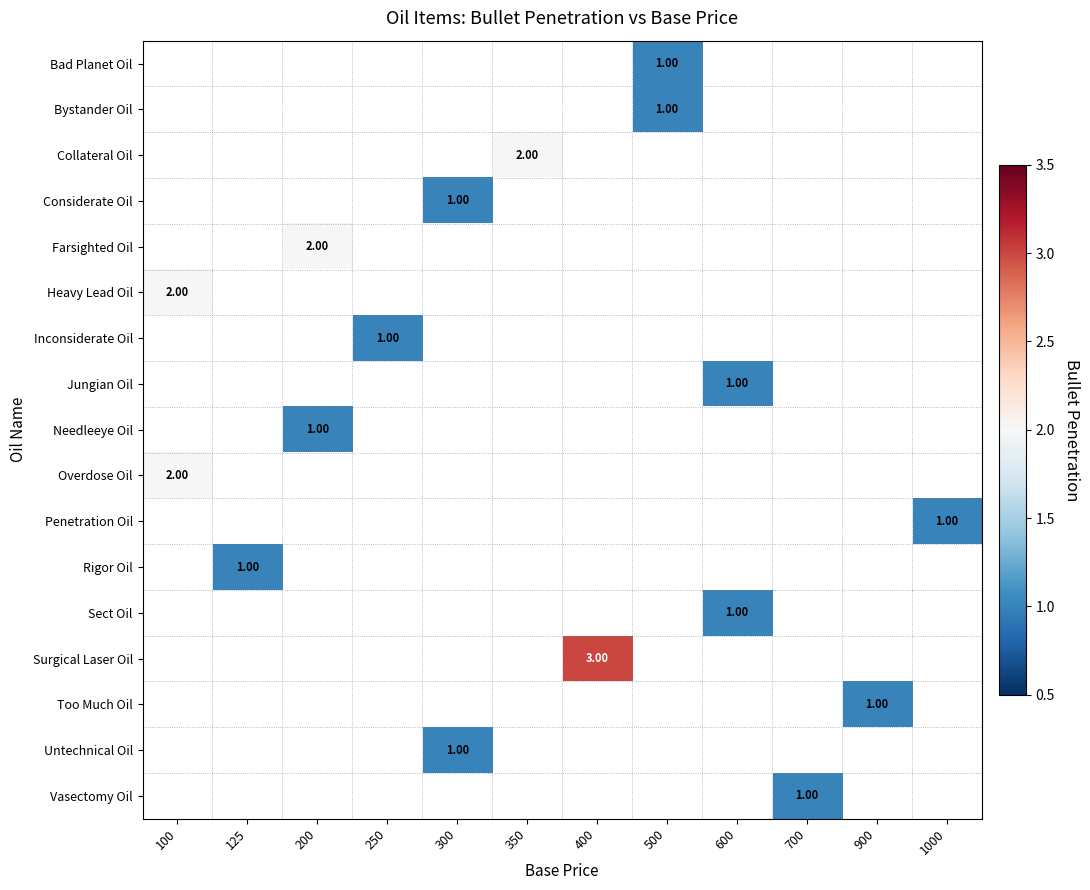

Is the value of Too Much Oil at 1000 greater than the value of Rigor Oil at 400?

No